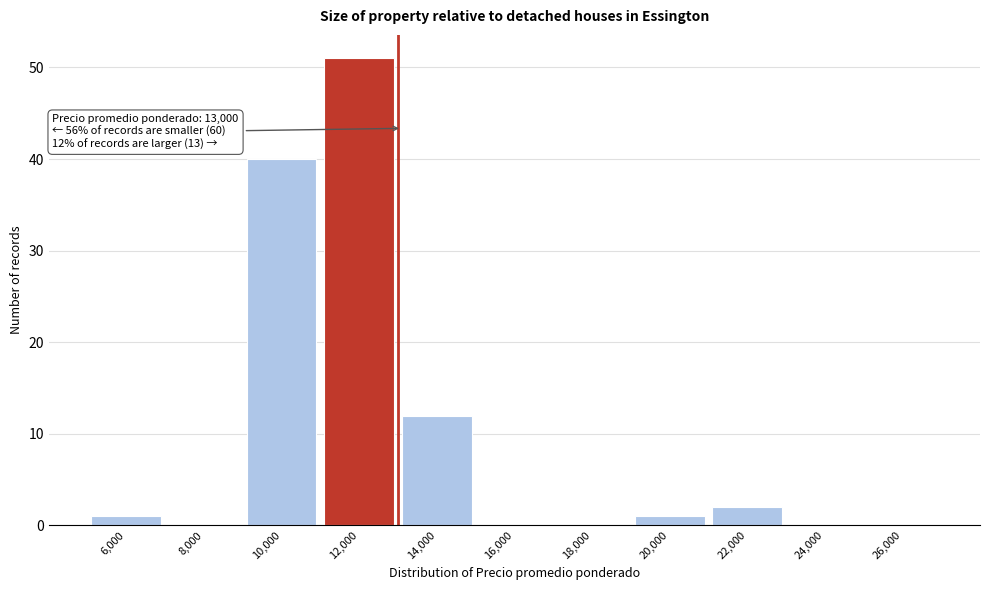

Reading left to right, list all the values displayed in this chart.

6,000=1	8,000=0	10,000=40	12,000=51	14,000=12	16,000=0	18,000=0	20,000=1	22,000=2	24,000=0	26,000=0